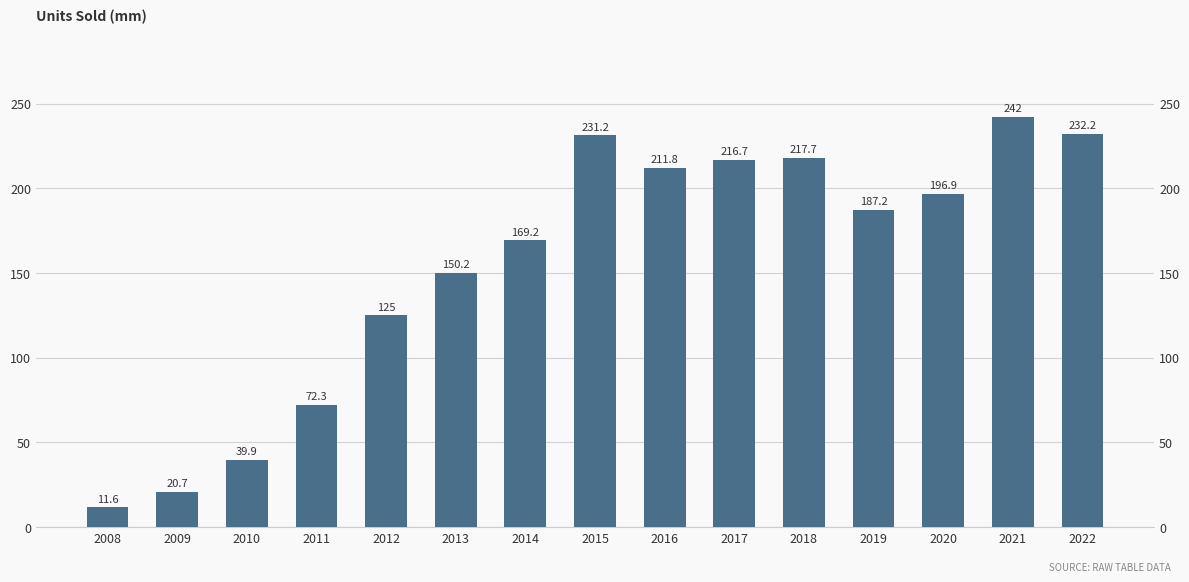

Reading left to right, what are all the values shown in this chart?

11.6	20.7	39.9	72.3	125.0	150.2	169.2	231.2	211.8	216.7	217.7	187.2	196.9	242.0	232.2